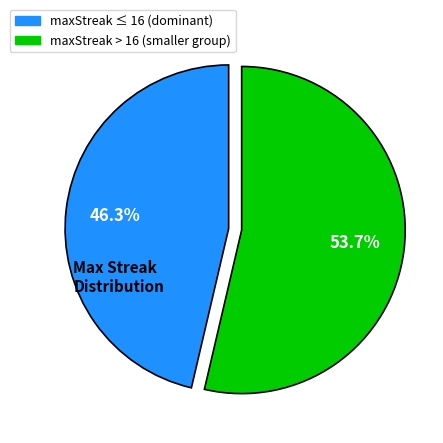

Is there a majority slice in this chart?

Yes